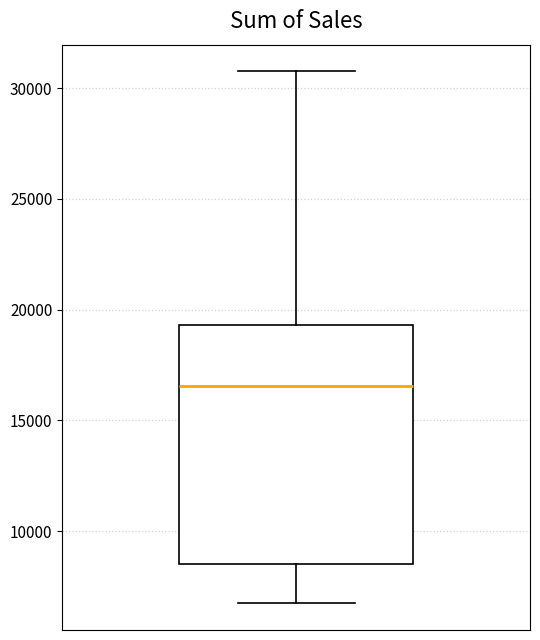

Read this box plot against the y-axis: the position of the median line, the range covered by the box, and the ends of both whiskers. The values are not printed on the chart, so give them approximately, as read against the axis.

median 16500, box 8500 to 19500, whiskers 6500 to 31000